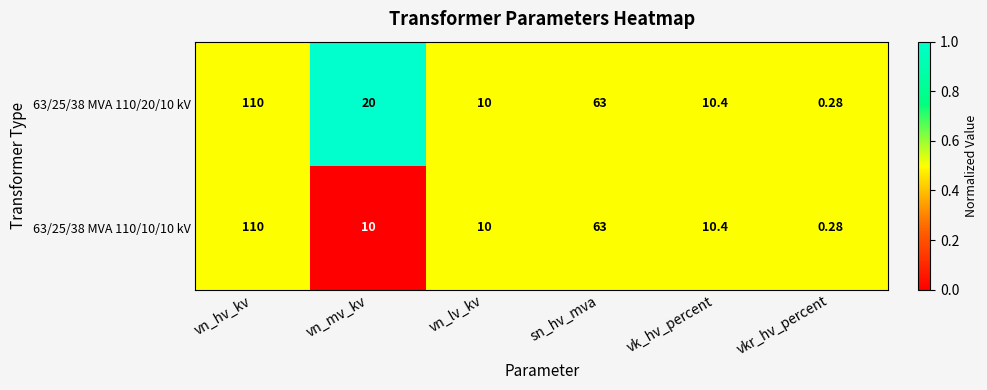

List the labels in order of 63/25/38 MVA 110/20/10 kV value, largest first.

vn_hv_kv, sn_hv_mva, vn_mv_kv, vk_hv_percent, vn_lv_kv, vkr_hv_percent